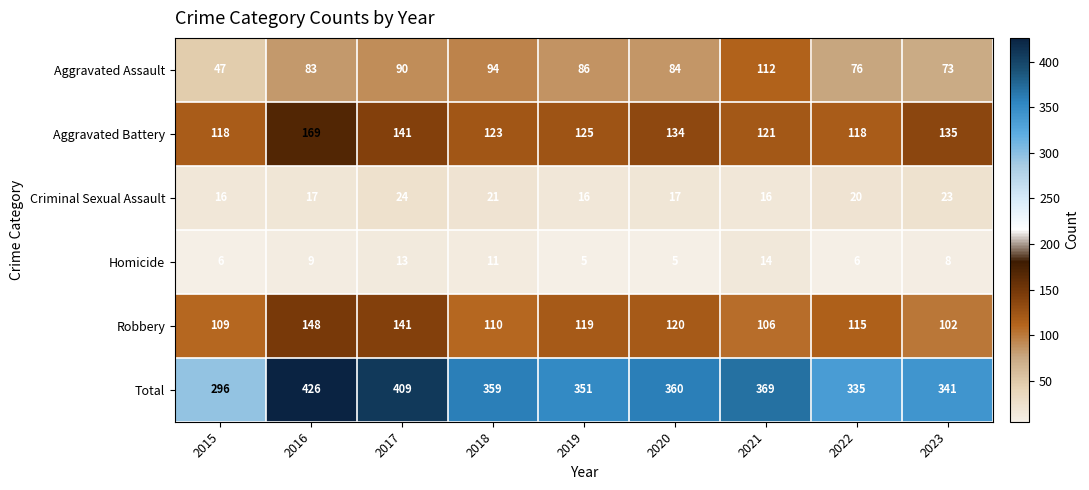

Is it true that Robbery equals 157 at 2021?

False